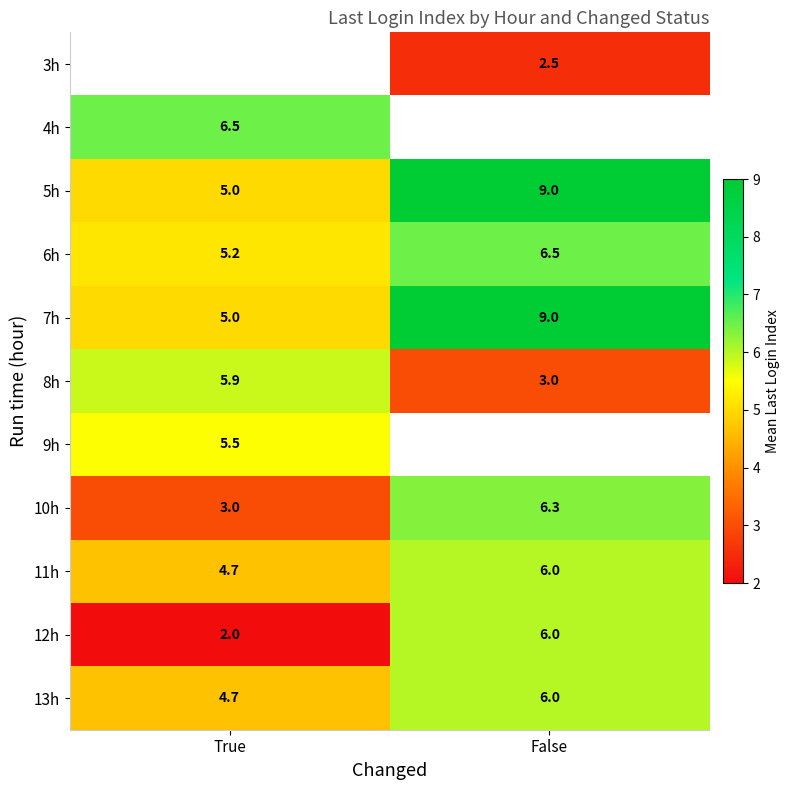

Which label corresponds to the largest value in the chart?

False